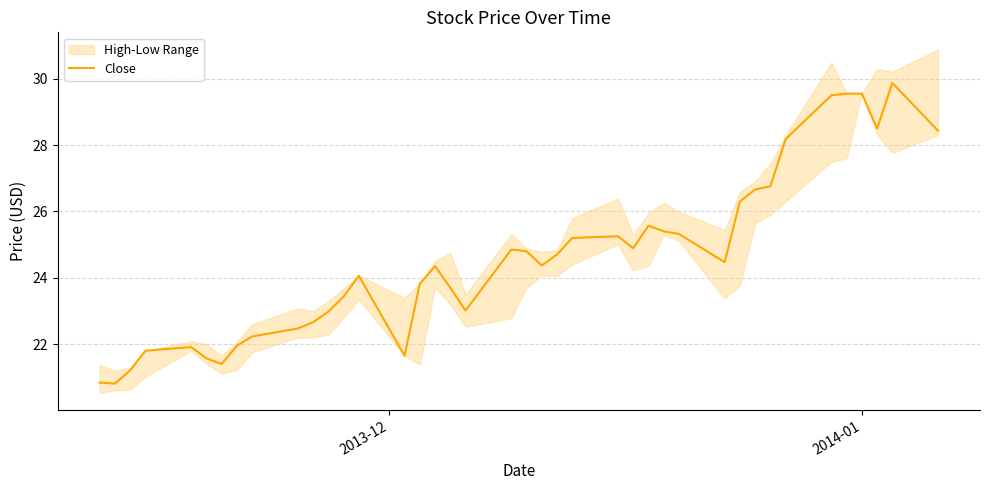

What is the lowest value of the Close series?

20.8